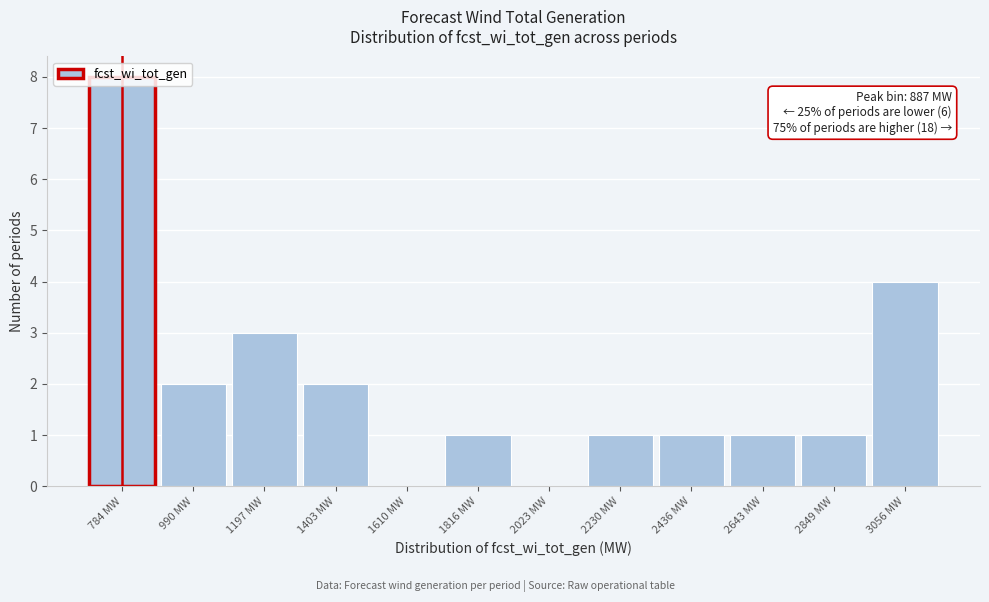

What is the sum of all values?

24